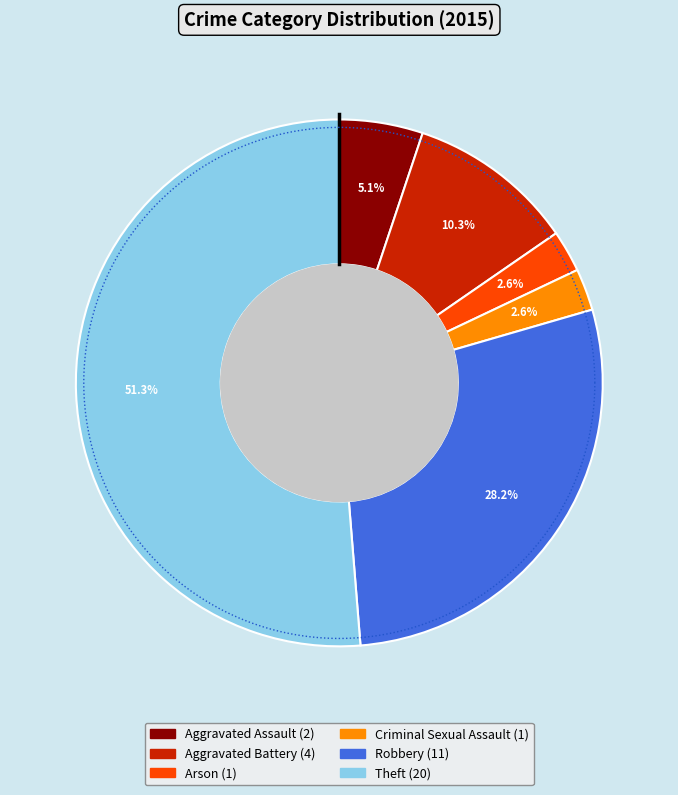

Which slice is the smallest?

Arson